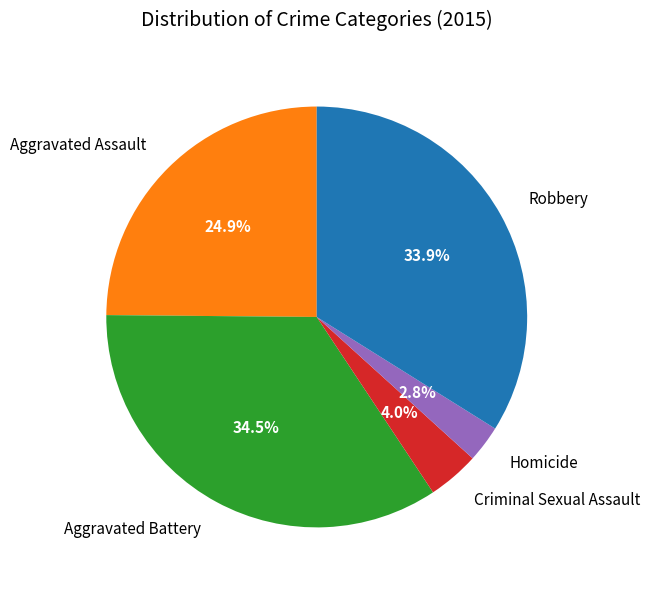

Is there a majority slice in this chart?

No